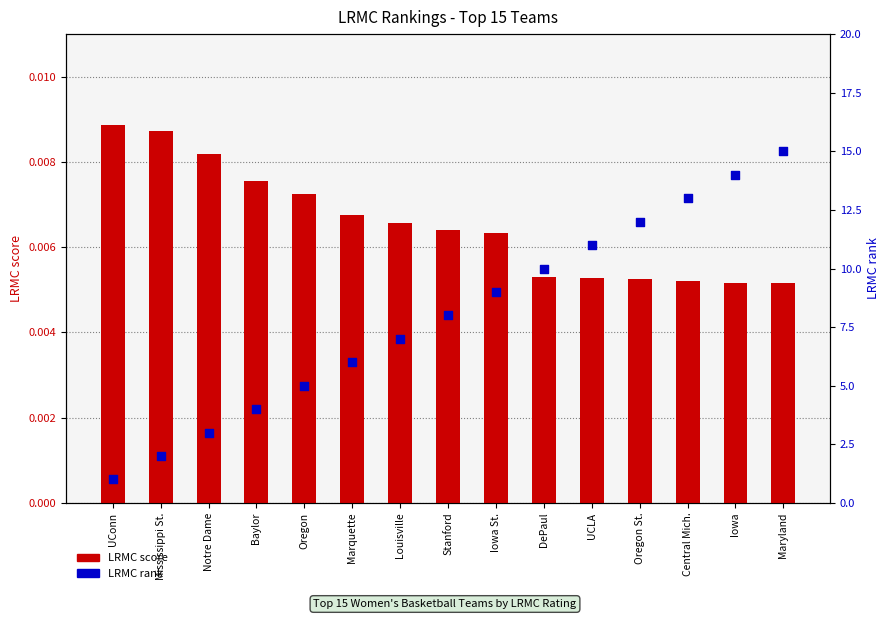

What are all the series names shown in the legend?

LRMC score, LRMC rank